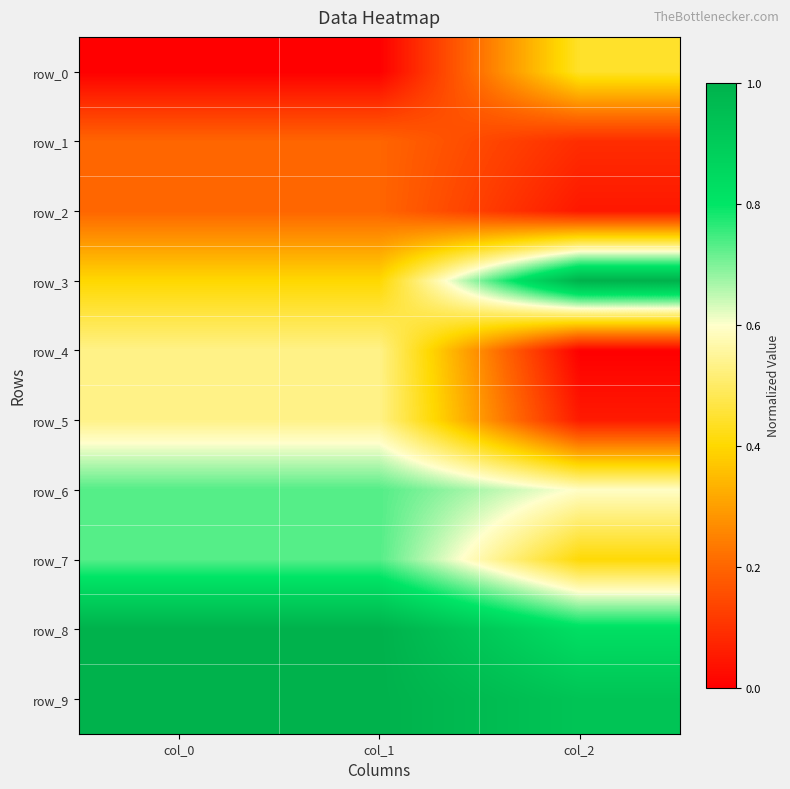

Rank the series by their maximum value, from lowest to highest.

row_1, row_2, row_0, row_5, row_4, row_7, row_6, row_3, row_8, row_9